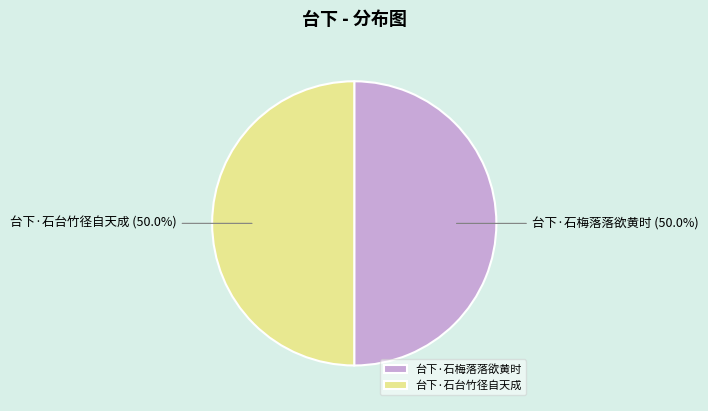

Do 台下·石台竹径自天成 and 台下·石梅落落欲黄时 together represent more than half of the pie?

Yes